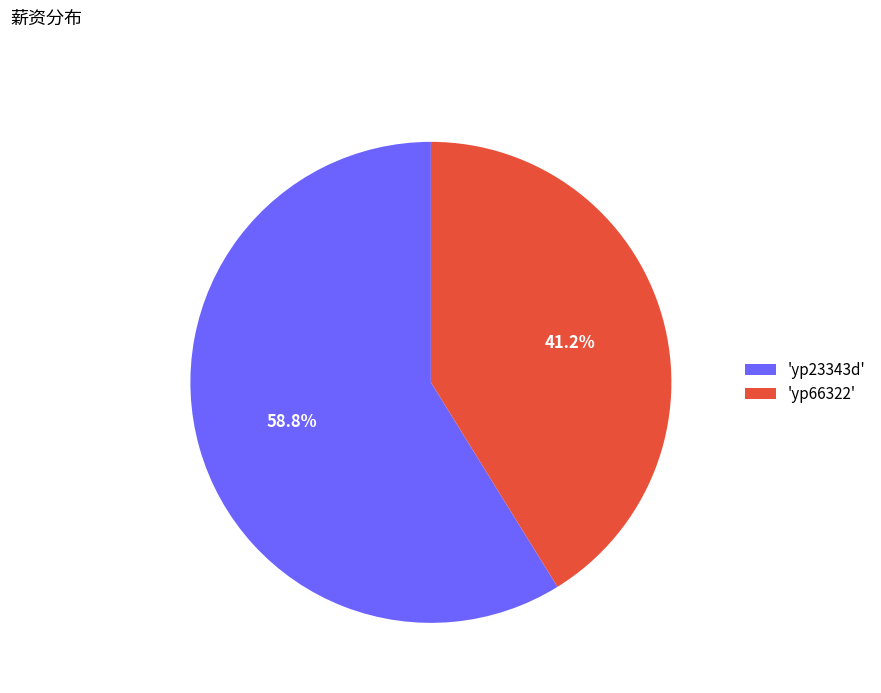

How many slices are in this pie chart?

2